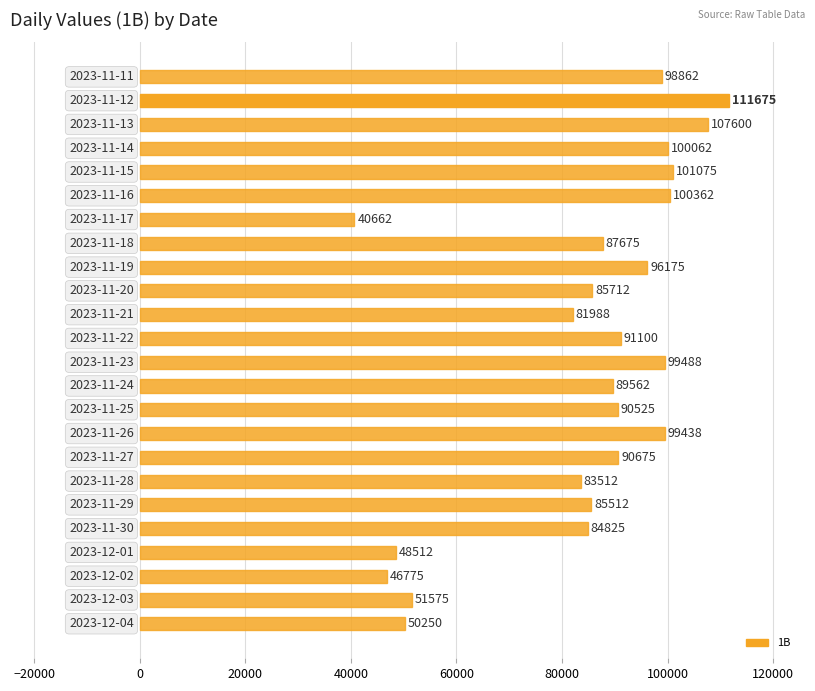

What is the minimum value shown in the chart?

40662.5